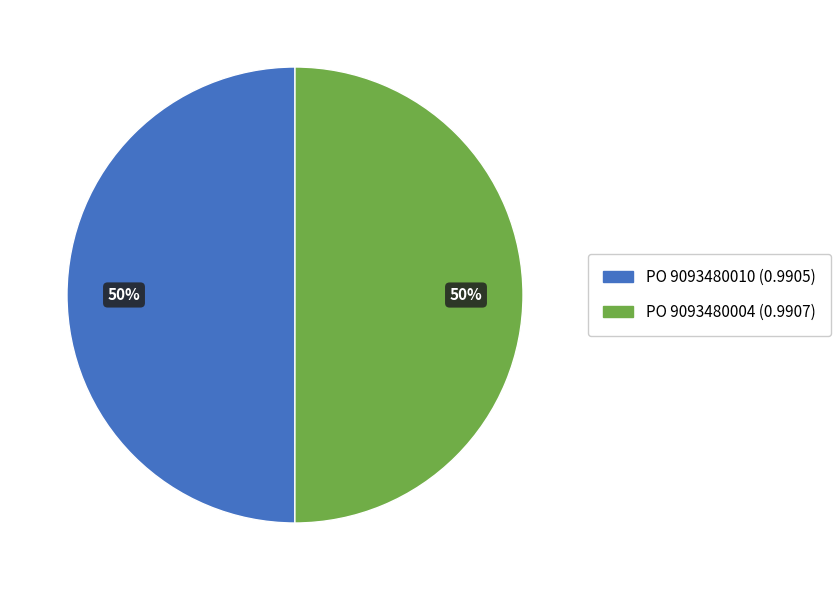

To the nearest percent, what is the average slice percentage?

50%